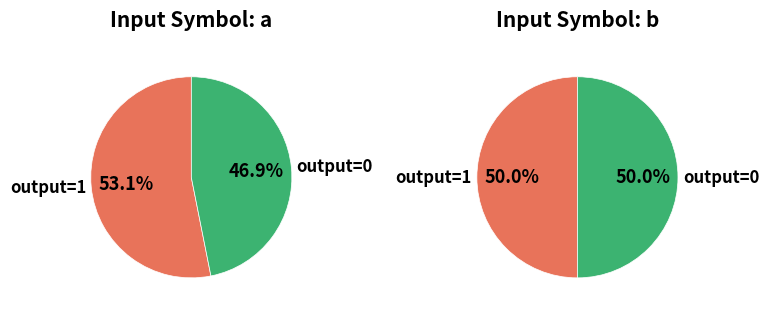

What is the smallest slice in the pie chart?

input_a_output_0